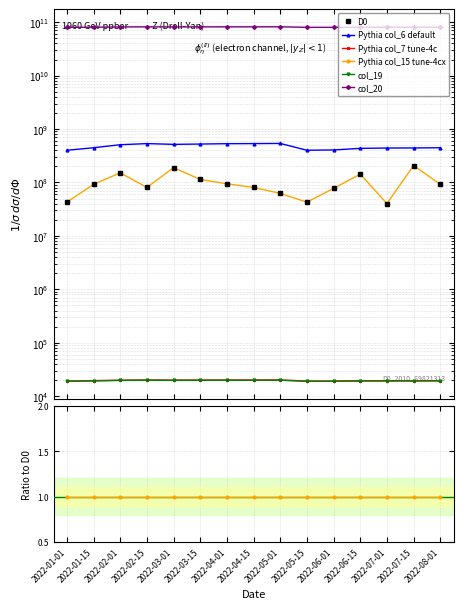

True or false: D0 has a value of 82097884.8 at 2022-05-01.

False